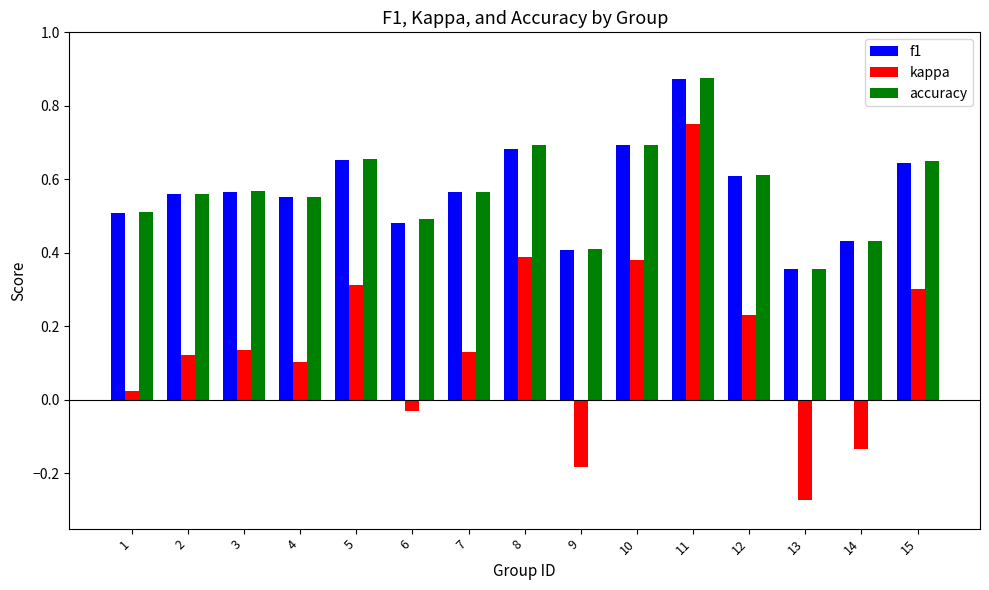

Which series changed the most between 4 and 8?

kappa